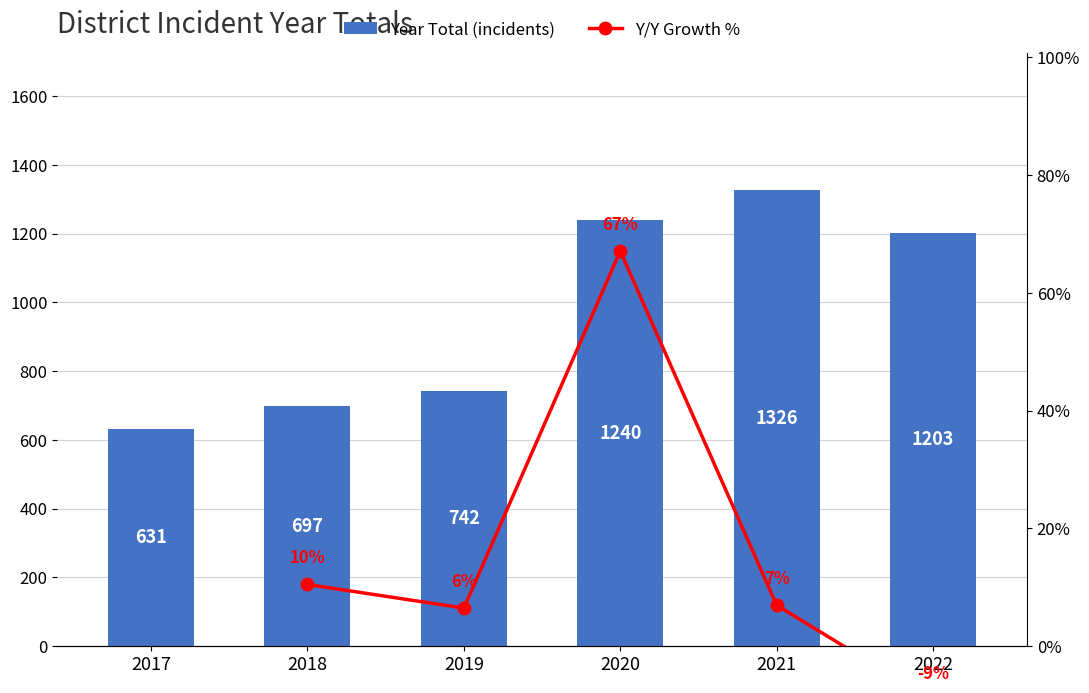

True or false: the data shows 742 at 2019.

True